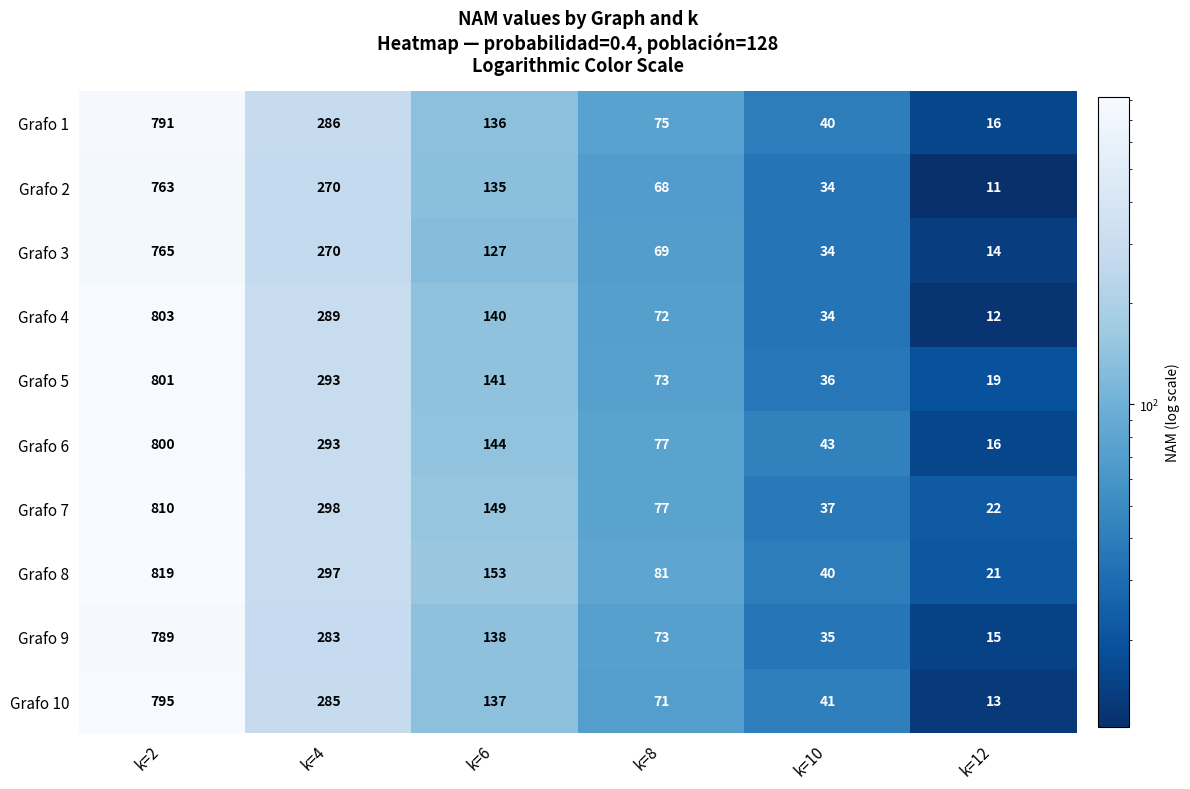

What is the minimum value shown in the chart?

11